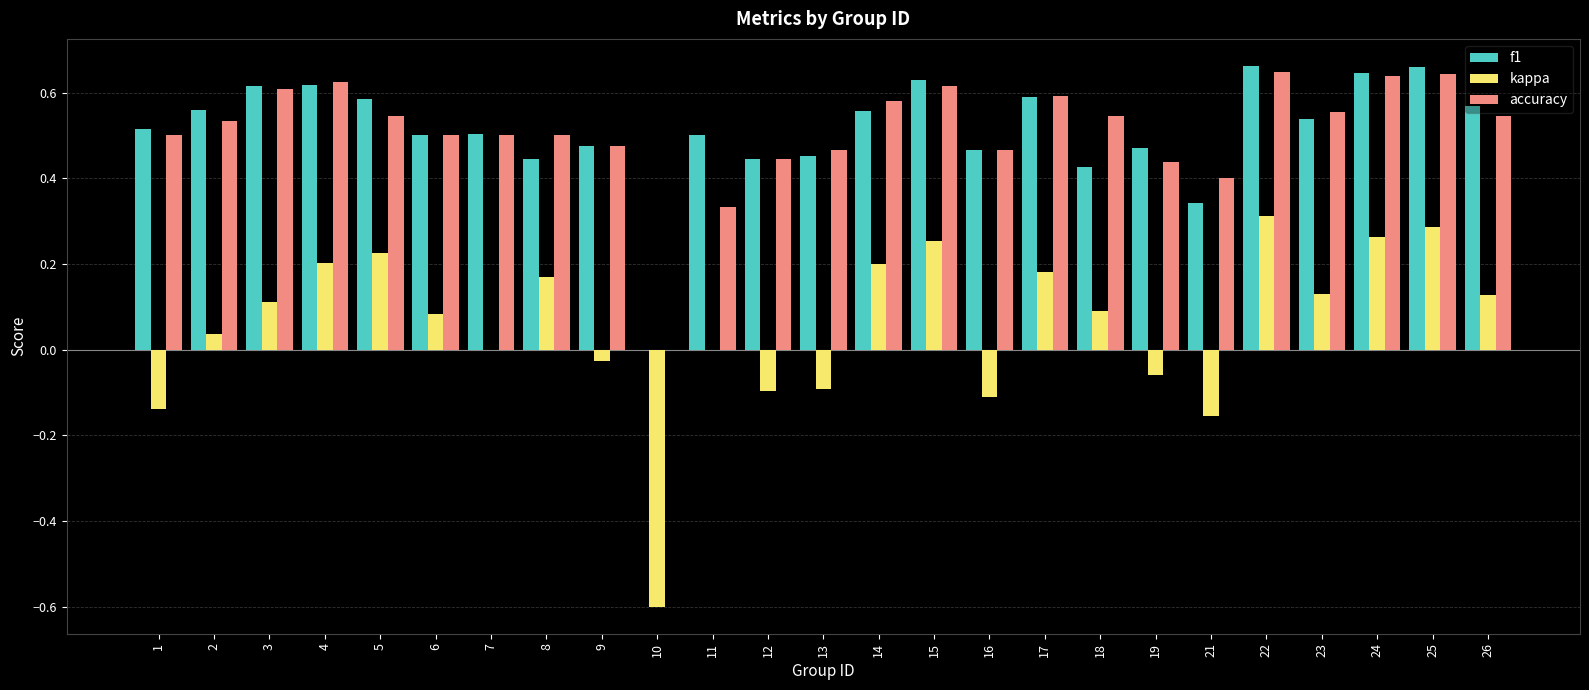

What is the sum of all f1 values?

12.8